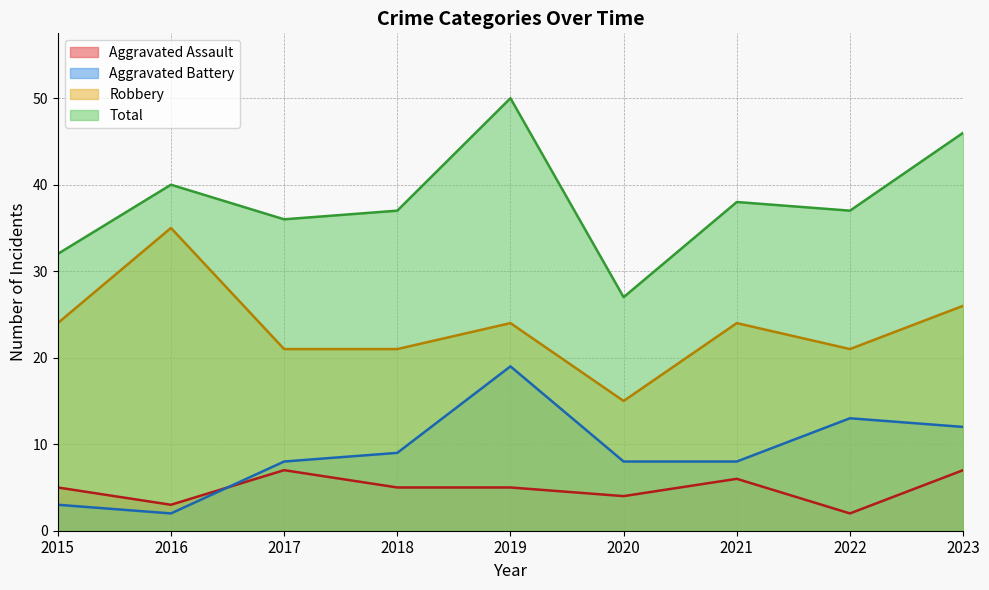

What is the difference between the Aggravated Battery values at 2016 and 2022?

11